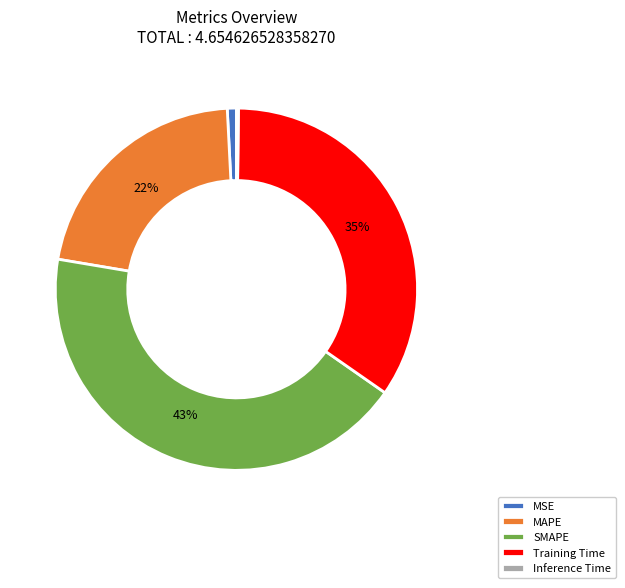

Do MSE and SMAPE together represent more than half of the pie?

No